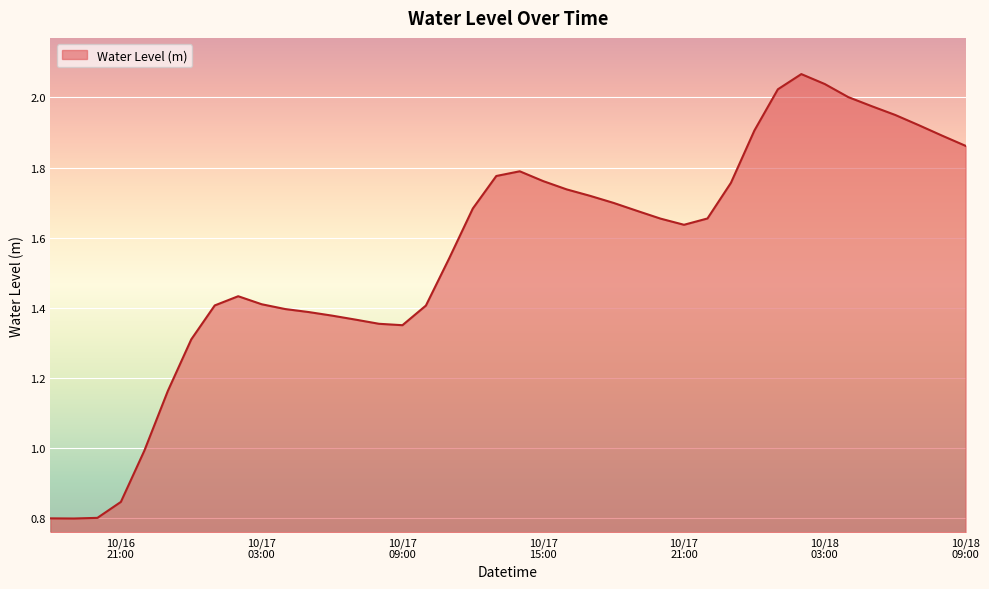

What is the difference between the maximum and minimum values?

1.3